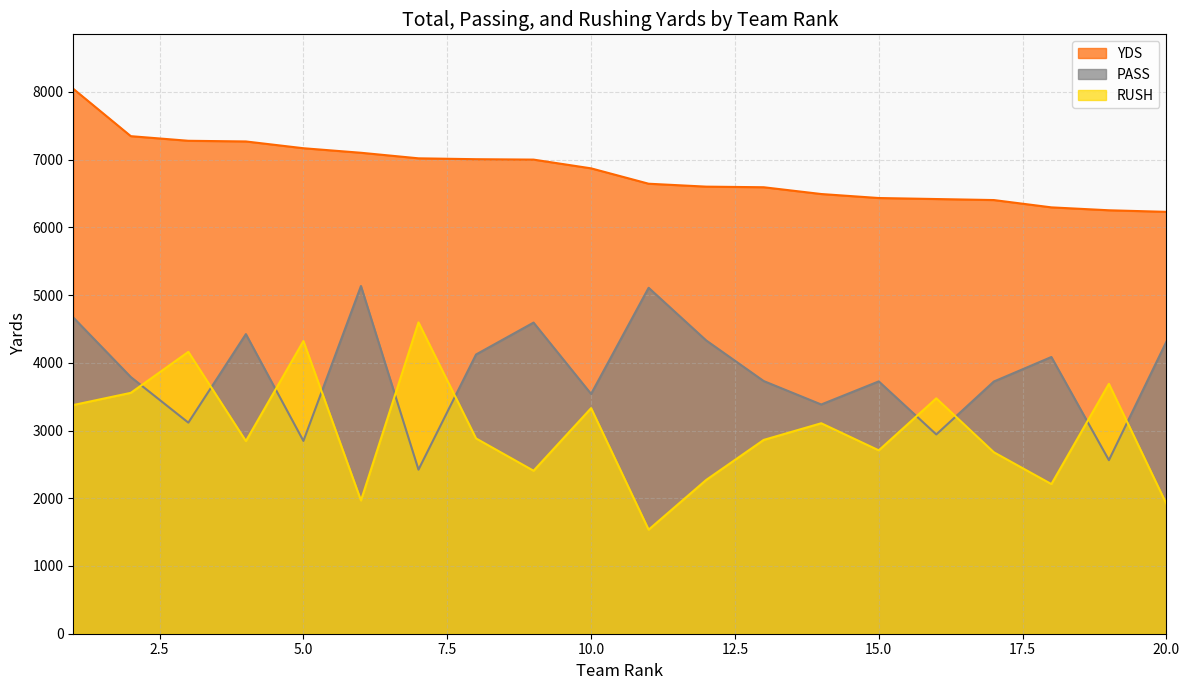

What are all the series names shown in the legend?

YDS, PASS, RUSH